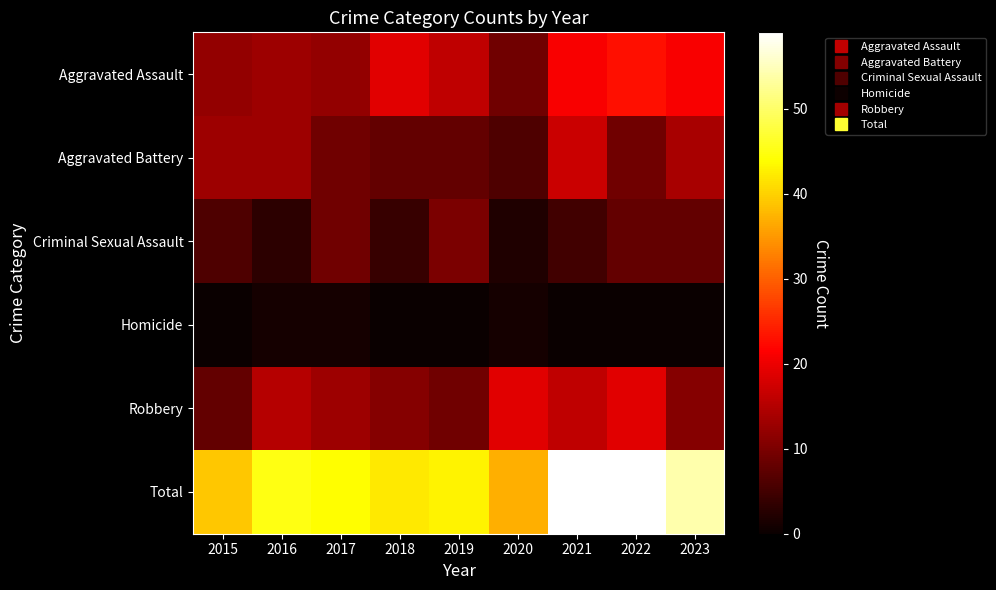

Reading left to right, what are all the values shown in this chart?

Aggravated Assault: 2015=12	2016=13	2017=12	2018=19	2019=16	2020=9	2021=21	2022=23	2023=21
Aggravated Battery: 2015=13	2016=13	2017=9	2018=8	2019=8	2020=6	2021=17	2022=9	2023=14
Criminal Sexual Assault: 2015=6	2016=3	2017=9	2018=4	2019=10	2020=2	2021=5	2022=8	2023=8
Homicide: 2015=0	2016=1	2017=1	2018=0	2019=0	2020=1	2021=0	2022=0	2023=0
Robbery: 2015=8	2016=15	2017=13	2018=11	2019=9	2020=19	2021=16	2022=19	2023=11
Total: 2015=39	2016=45	2017=44	2018=42	2019=43	2020=37	2021=59	2022=59	2023=54